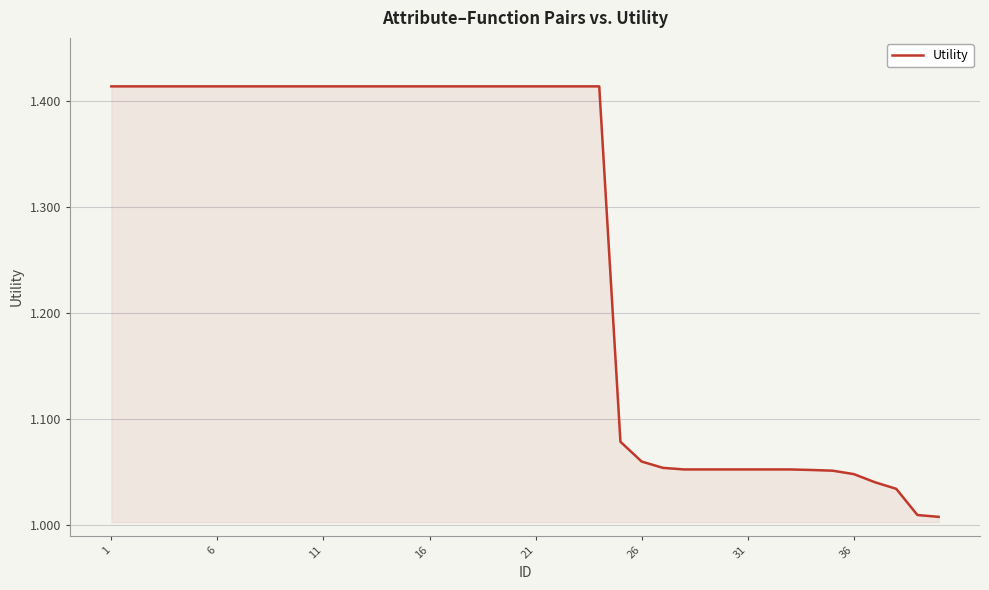

Does the chart have visible grid lines?

Yes